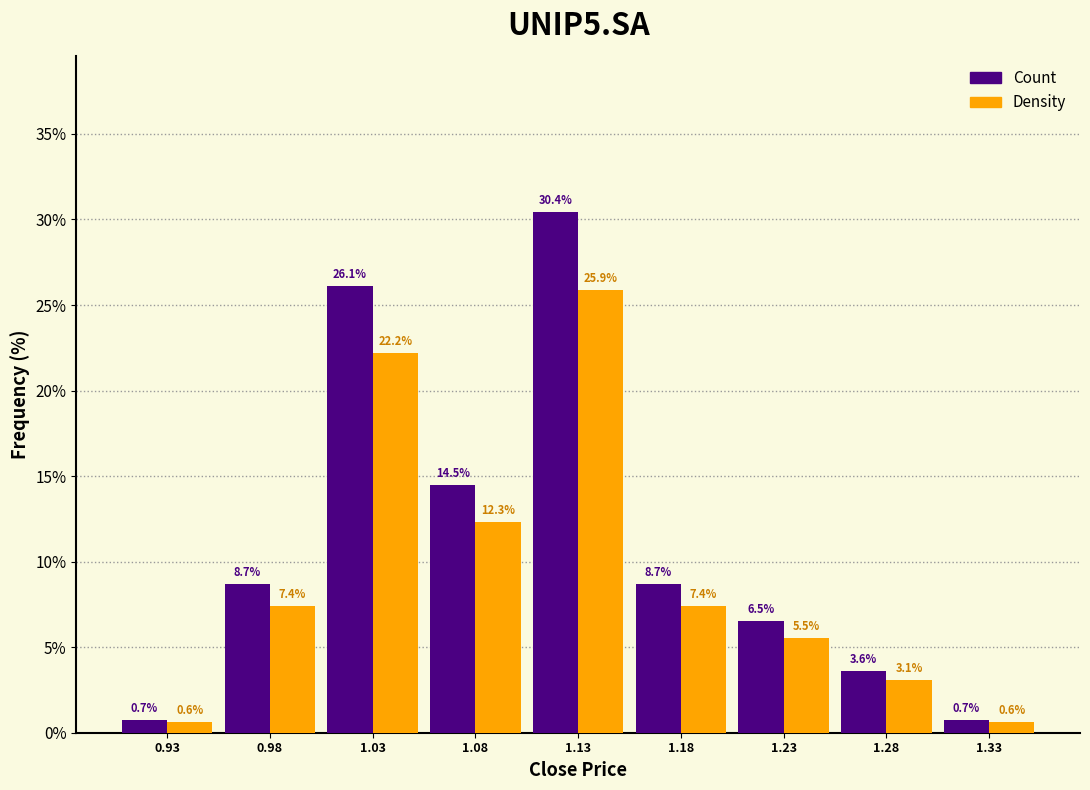

Which label corresponds to the largest value in the chart?

1.13